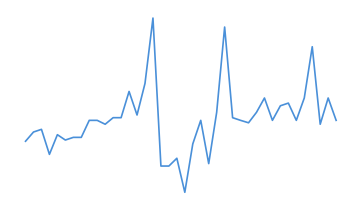

Which category has the highest value across all series?

16